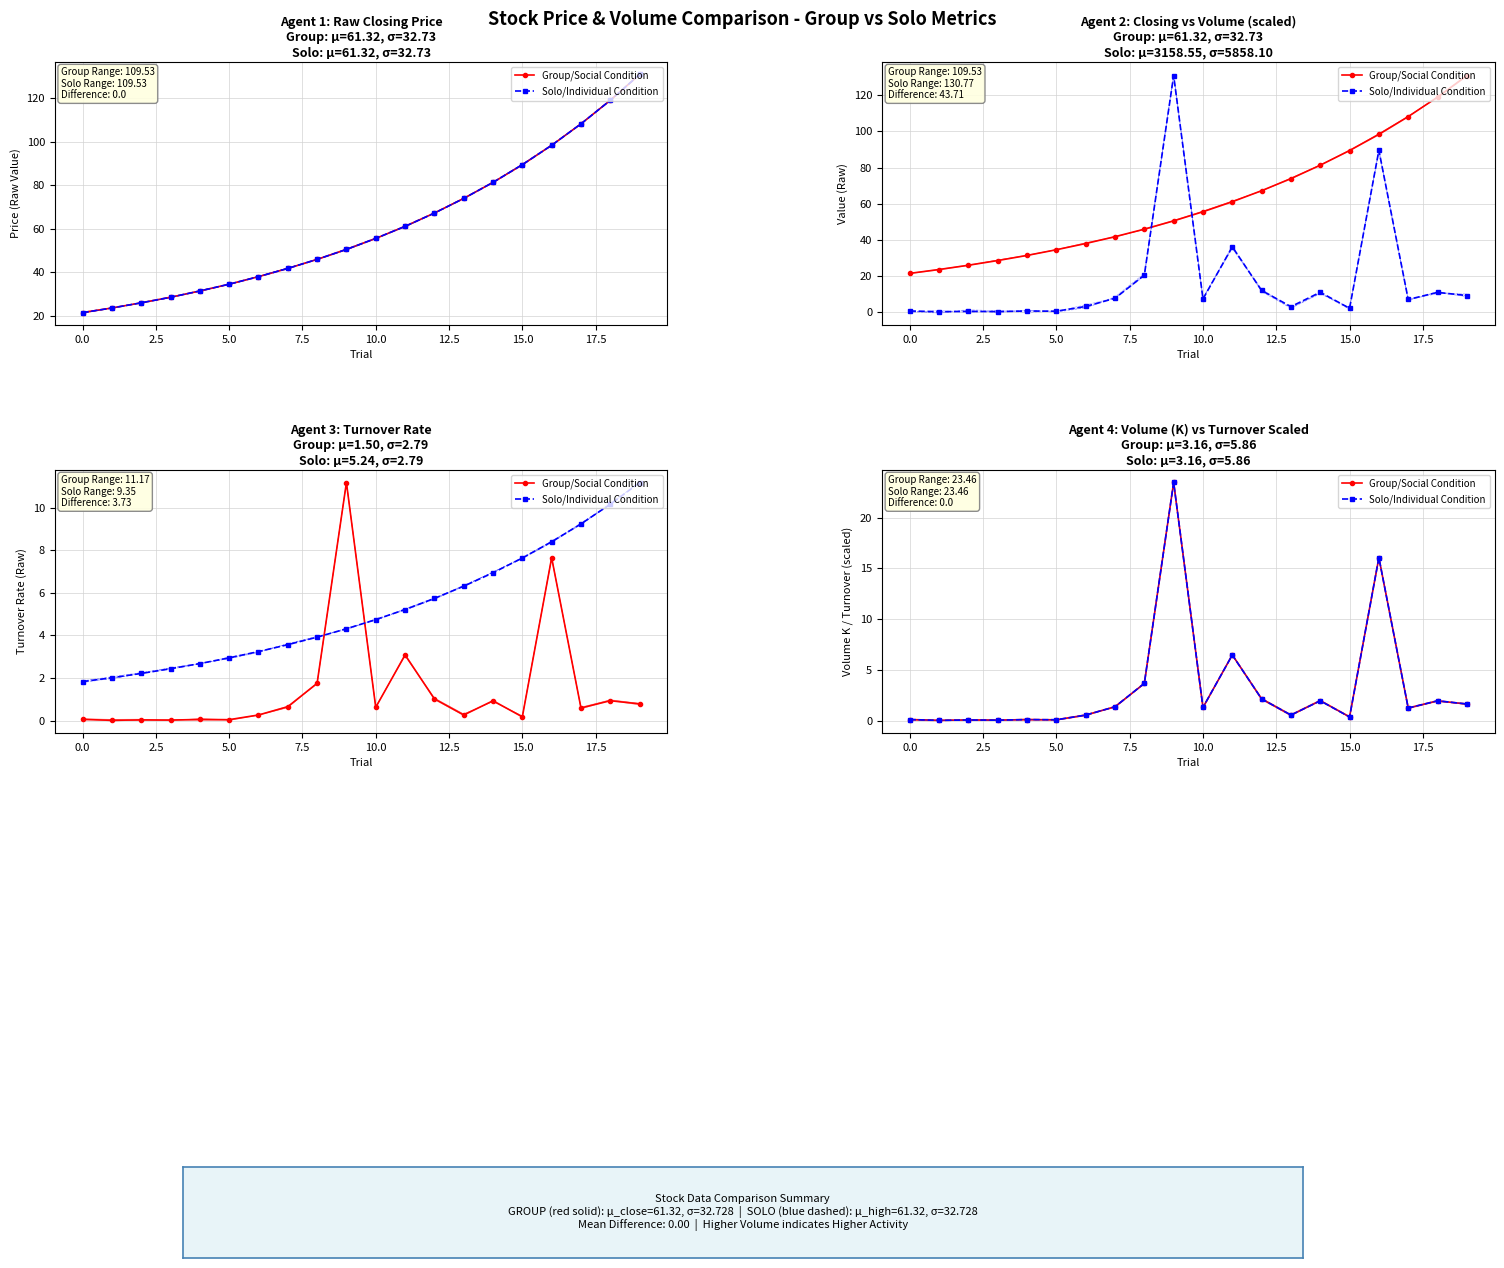

What is the sum of the Group/Social Condition values at 0.0 and 17?

1.3